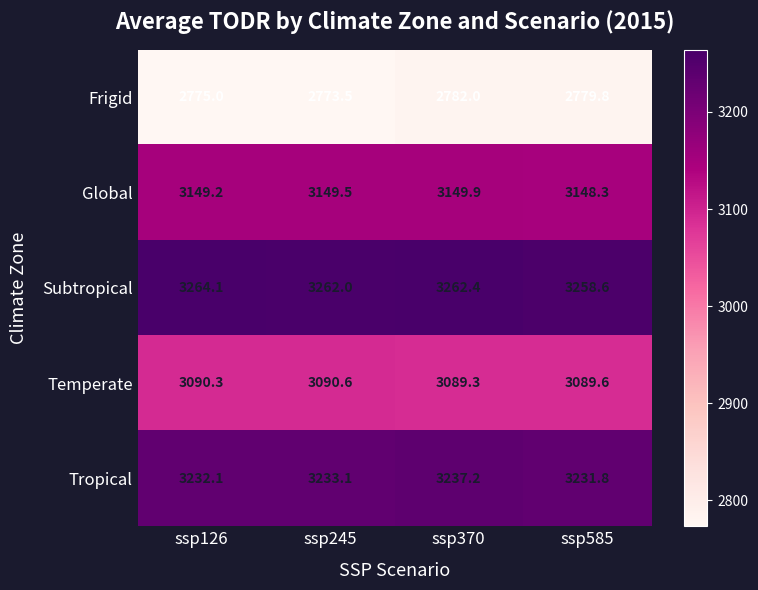

Is it true that Tropical equals 4709.4 at ssp585?

False